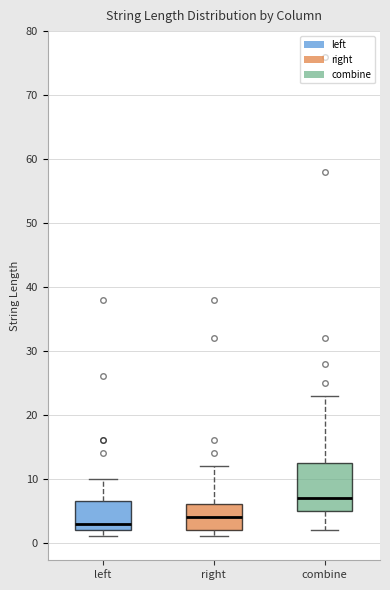

Reading left to right, transcribe this box plot: for each box, give where its median line is, the range the box spans, and where its two whiskers end, as read against the y-axis. The values are not printed on the chart, so give them approximately, as read against the axis.

left: median 3, box 2 to 7, whiskers 1 to 10
right: median 4, box 2 to 6, whiskers 1 to 12
combine: median 7, box 5 to 13, whiskers 2 to 23